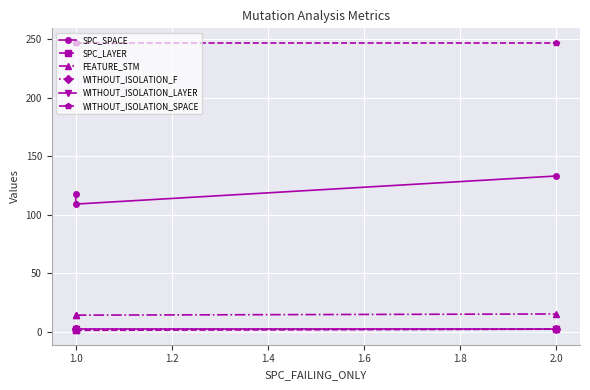

What is the maximum value for FEATURE_STM?

15